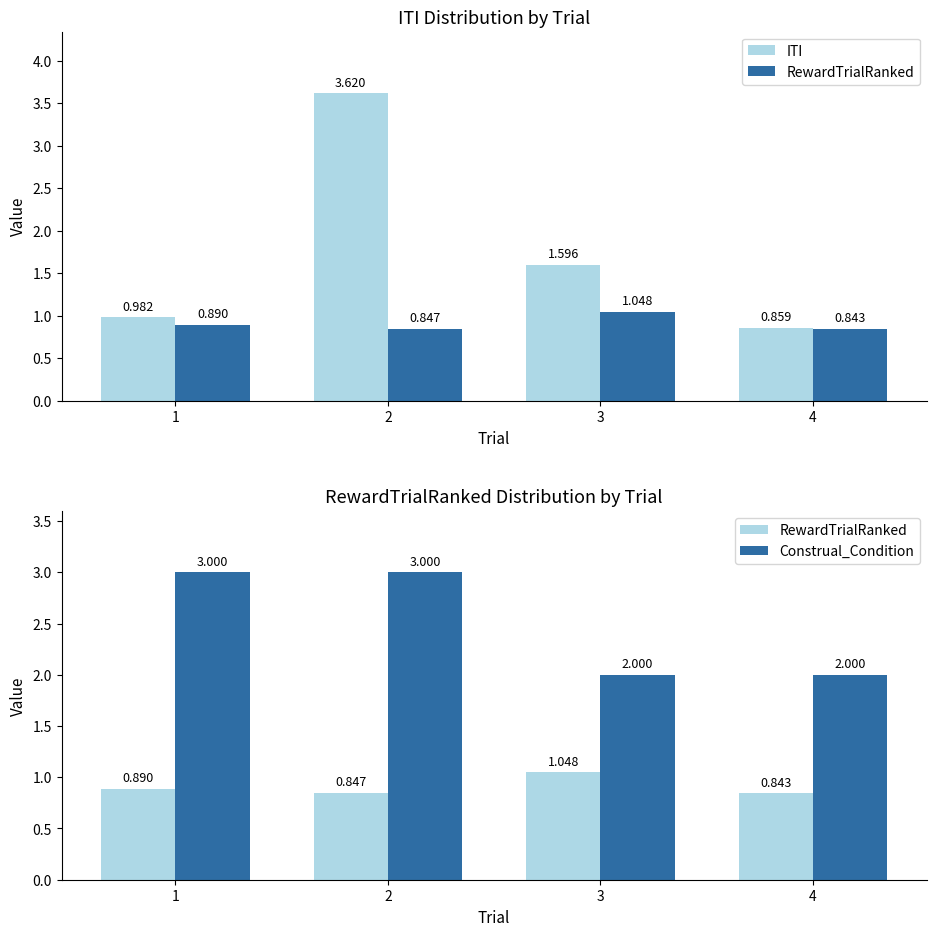

Reading left to right, what are all the values shown in this chart?

ITI: 1.0	3.6	1.6	0.9
RewardTrialRanked: 0.9	0.8	1.0	0.8
Construal_Condition: 3.0	3.0	2.0	2.0